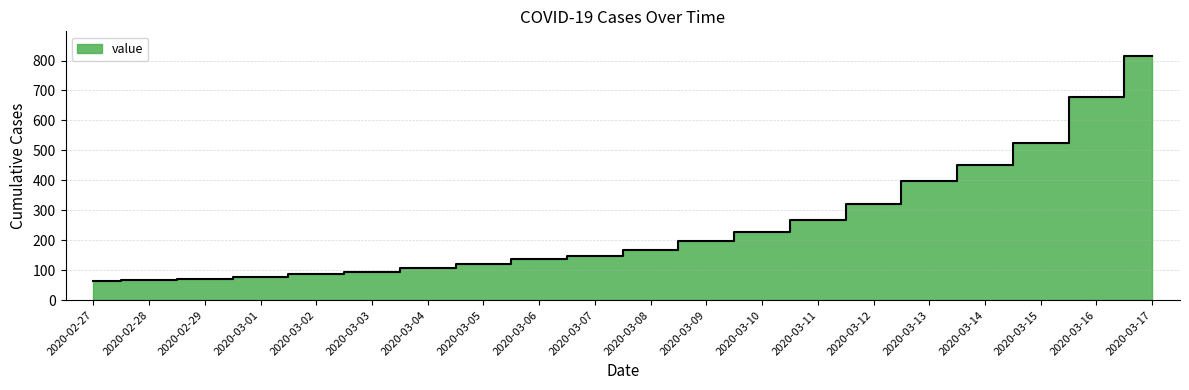

Reading left to right, list all the values displayed in this chart.

2020-02-27=64	2020-02-28=68	2020-02-29=69	2020-03-01=76	2020-03-02=87	2020-03-03=95	2020-03-04=108	2020-03-05=119	2020-03-06=138	2020-03-07=146	2020-03-08=167	2020-03-09=197	2020-03-10=226	2020-03-11=269	2020-03-12=320	2020-03-13=398	2020-03-14=452	2020-03-15=523	2020-03-16=677	2020-03-17=816